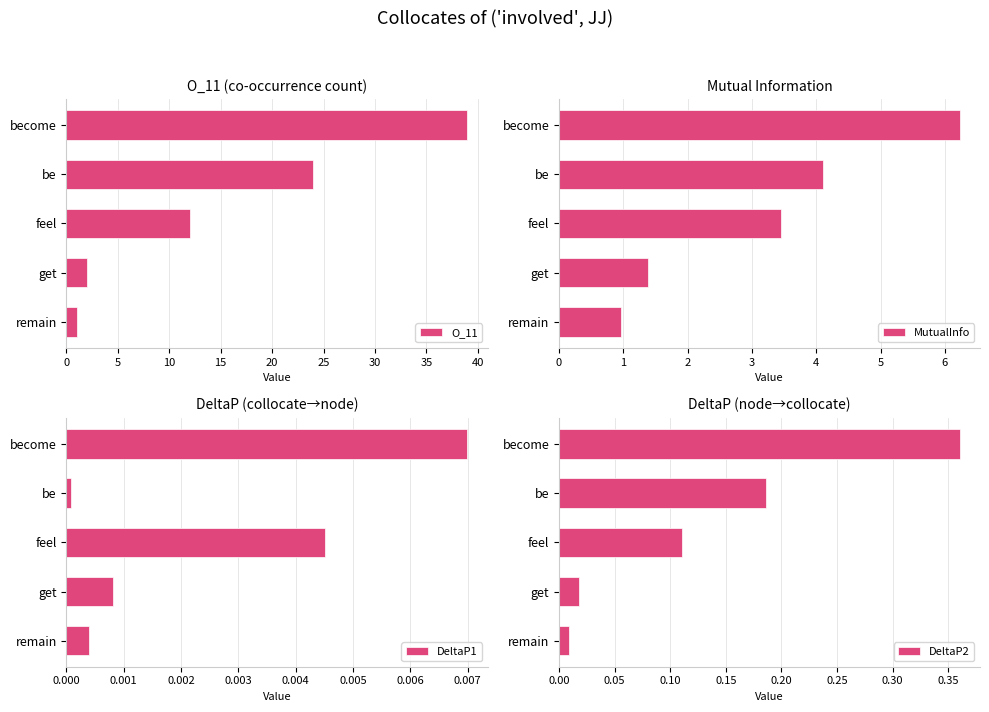

Rank the categories by O_11 value from highest to lowest.

become, be, feel, get, remain